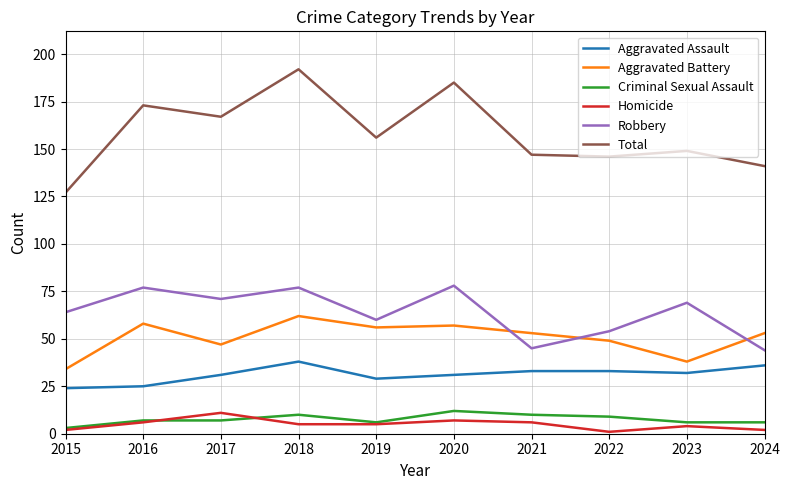

Which series has the largest total across all categories?

Total